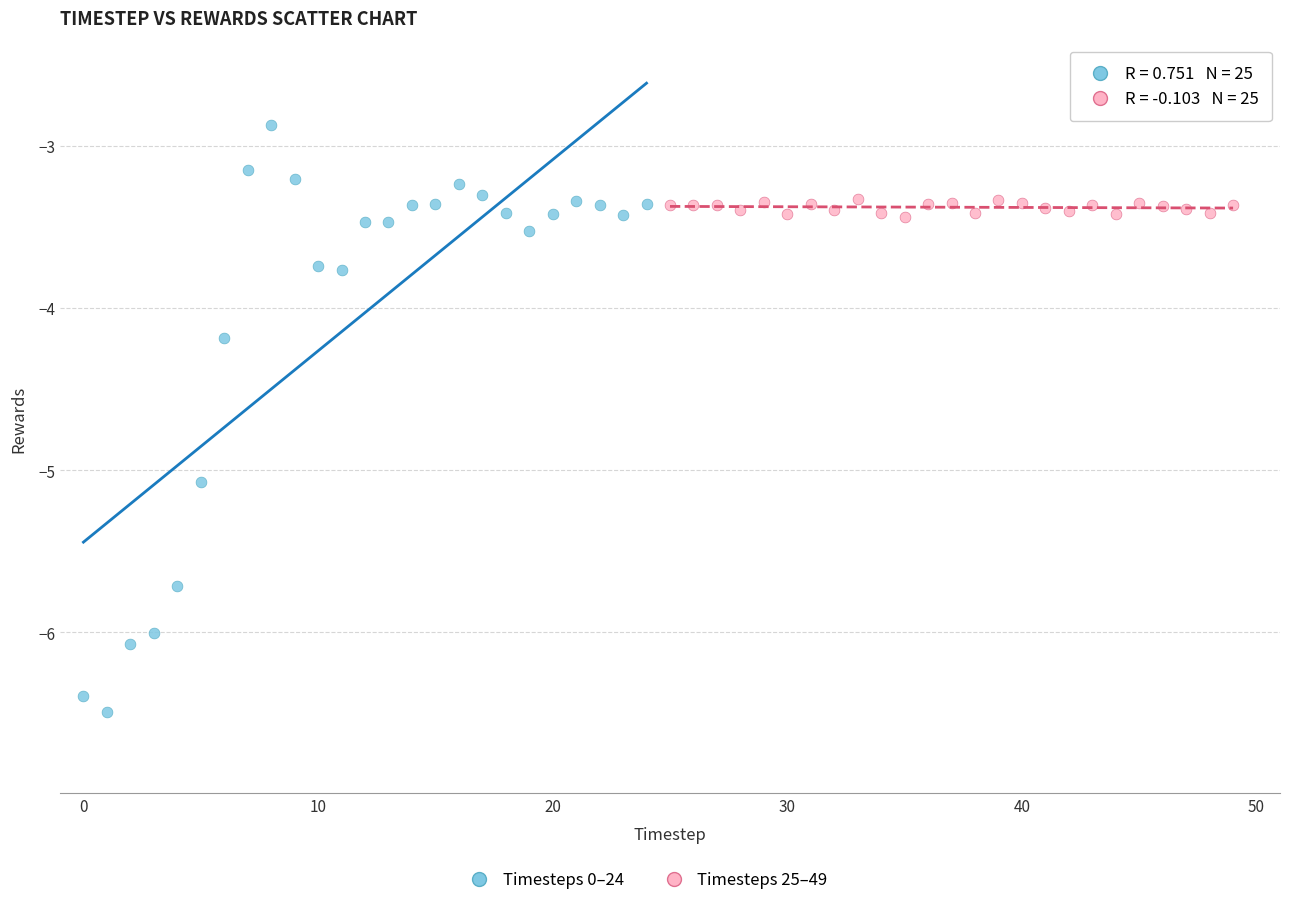

Which series reaches the minimum Y coordinate?

Timesteps 0–24